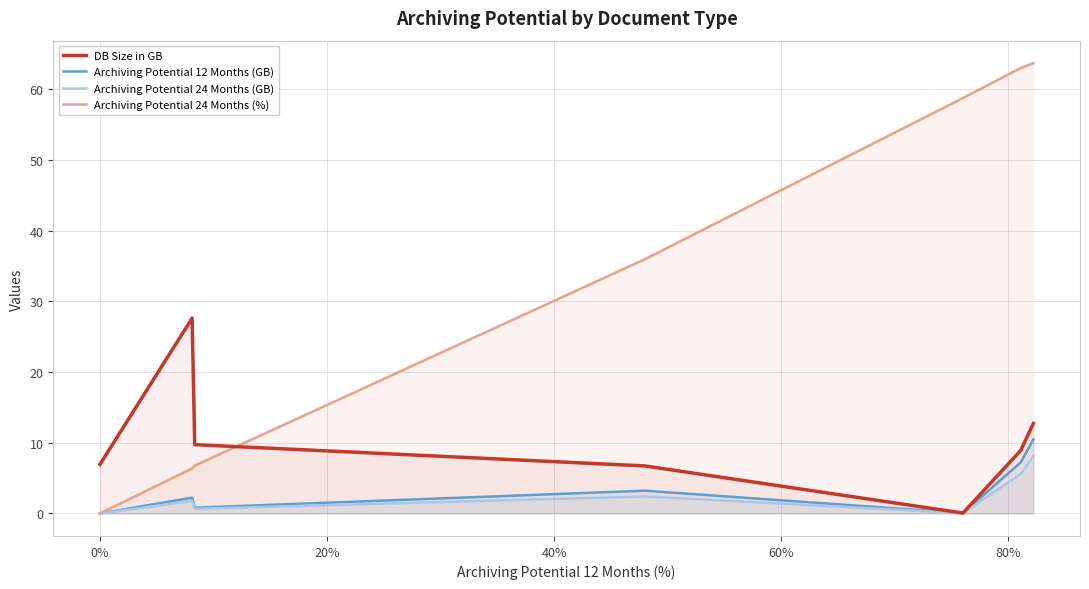

What is the maximum value for Archiving Potential 24 Months (GB)?

8.1